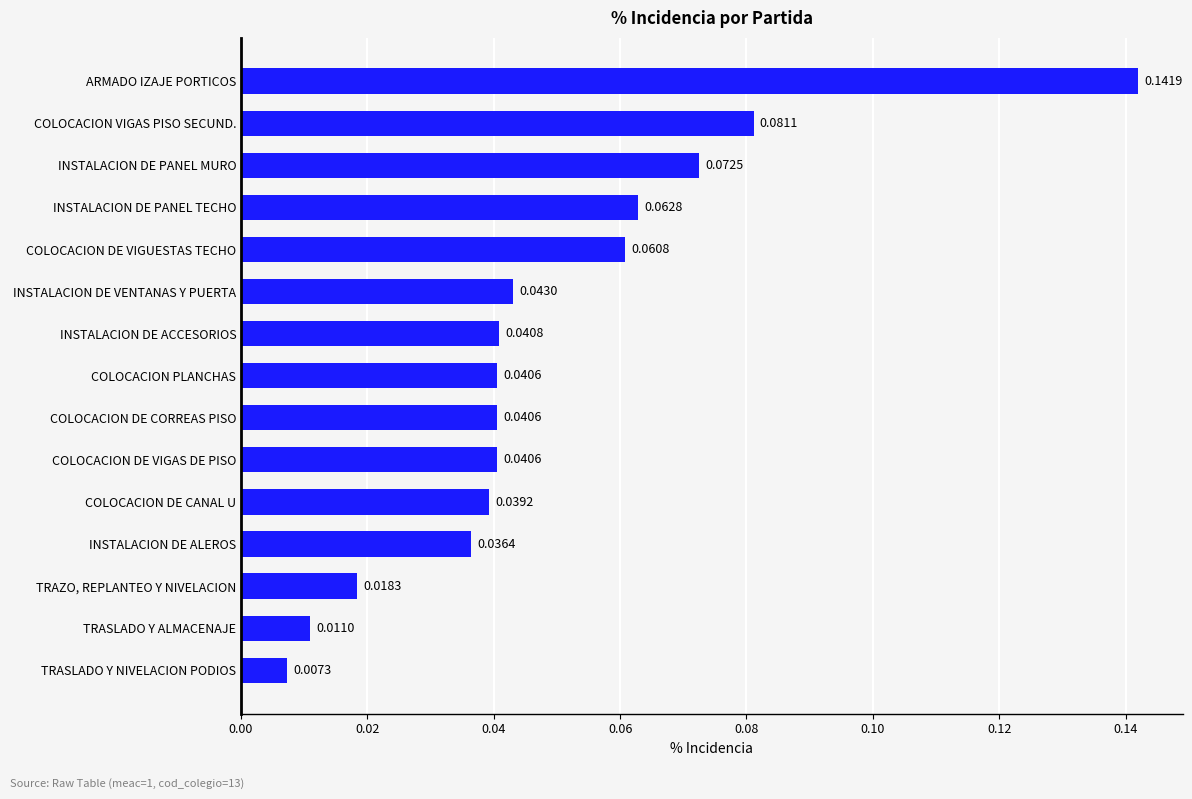

Which label corresponds to the largest value in the chart?

ARMADO IZAJE PORTICOS